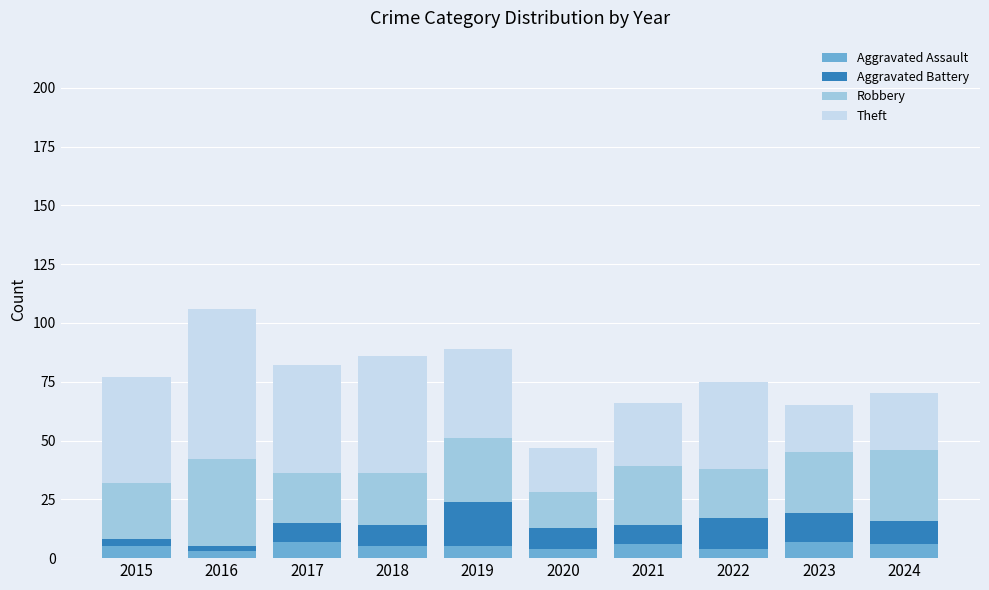

Is it true that Aggravated Assault equals 4 at 2020?

True